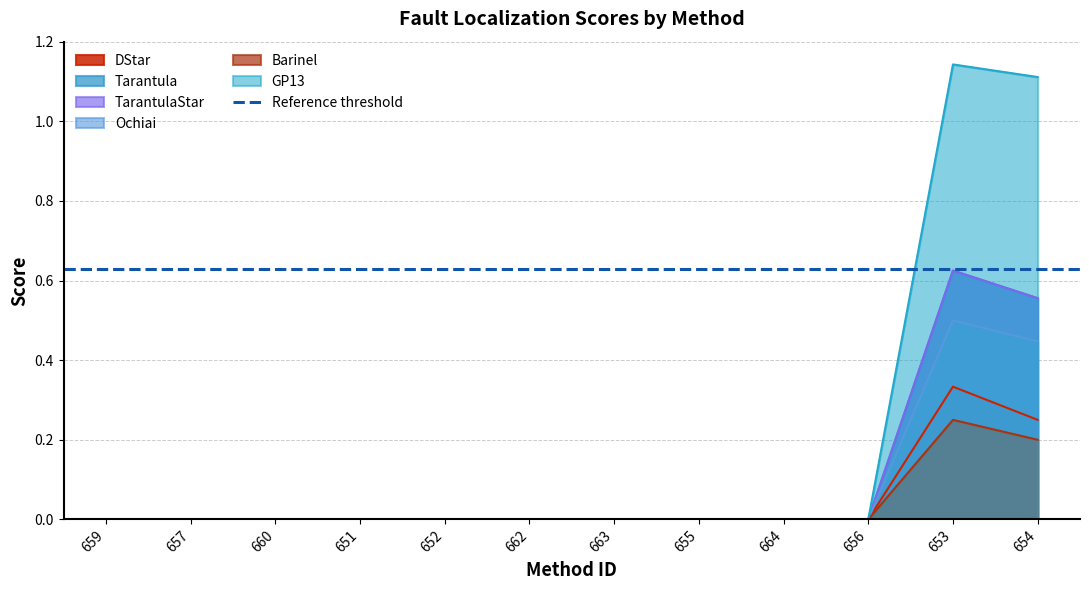

True or false: Barinel and DStar cross at least once.

False